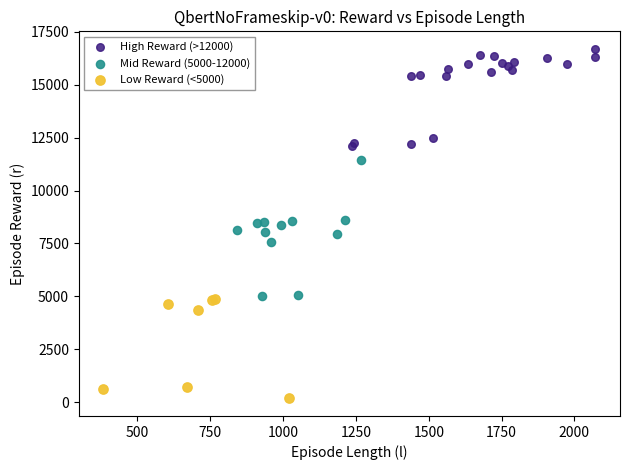

What are all the series names shown in the legend?

High Reward (>12000), Mid Reward (5000-12000), Low Reward (<5000)